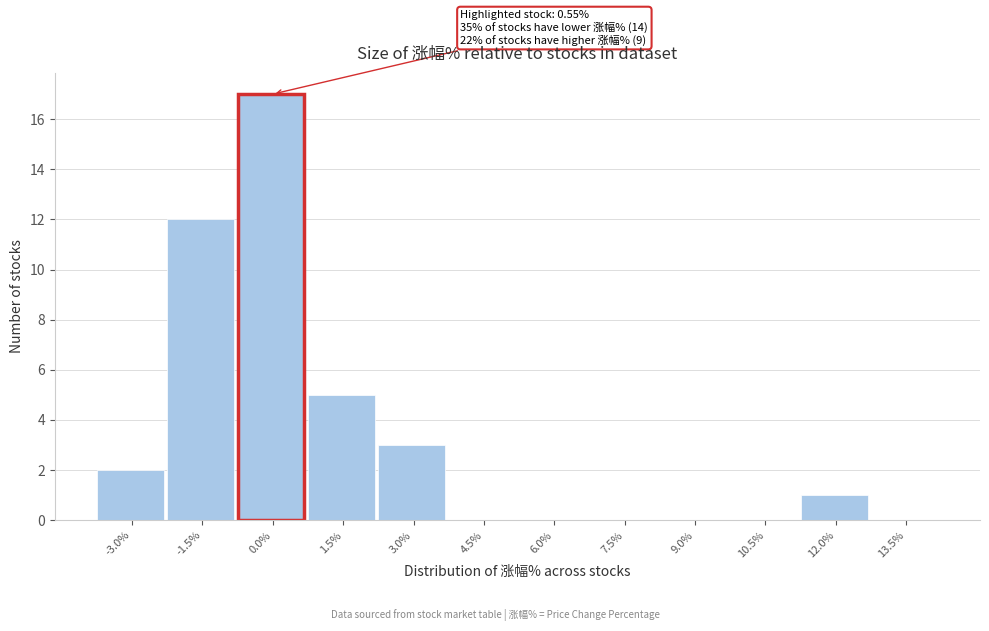

Reading right to left, transcribe all the data shown in this chart.

13.5%=0	12.0%=1	10.5%=0	9.0%=0	7.5%=0	6.0%=0	4.5%=0	3.0%=3	1.5%=5	0.0%=17	-1.5%=12	-3.0%=2